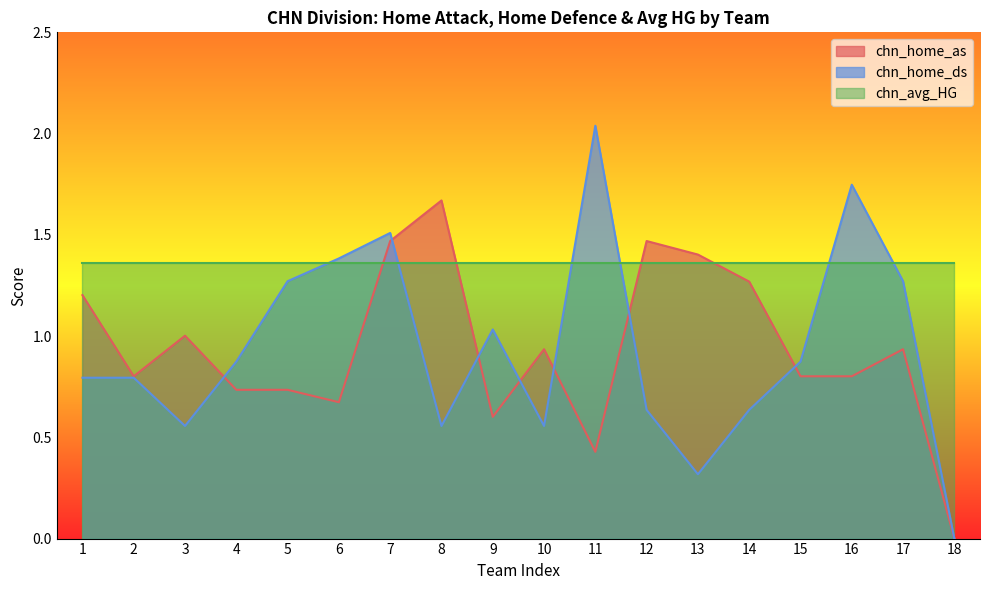

After their last crossing, which series has the higher values: chn_home_as or chn_home_ds?

chn_home_ds